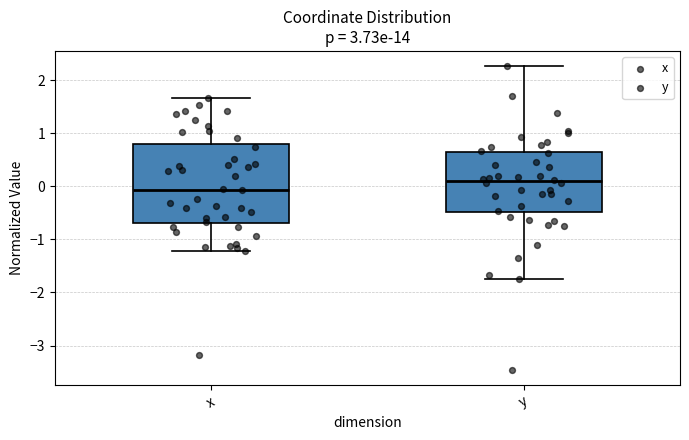

Reading left to right, transcribe this box plot: for each box, give where its median line is, the range the box spans, and where its two whiskers end, as read against the y-axis. The values are not printed on the chart, so give them approximately, as read against the axis.

x: median -0.1, box -0.7 to 0.8, whiskers -1.2 to 1.7
y: median 0.1, box -0.5 to 0.6, whiskers -1.8 to 2.3